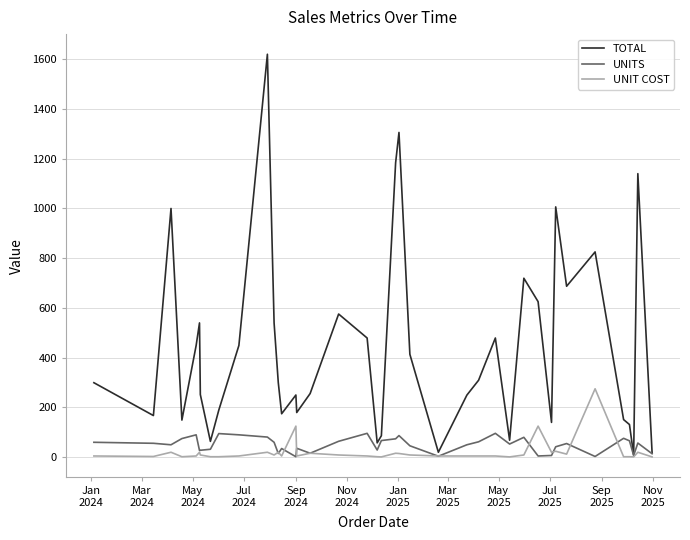

Which series has the largest total across all categories?

TOTAL